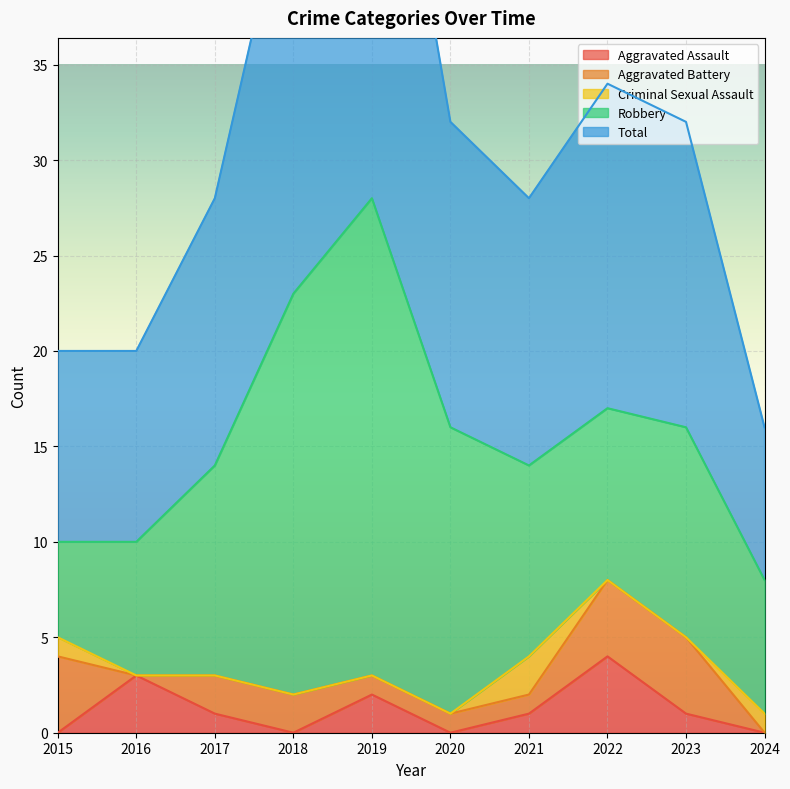

What is the sum of all Aggravated Battery values?

19